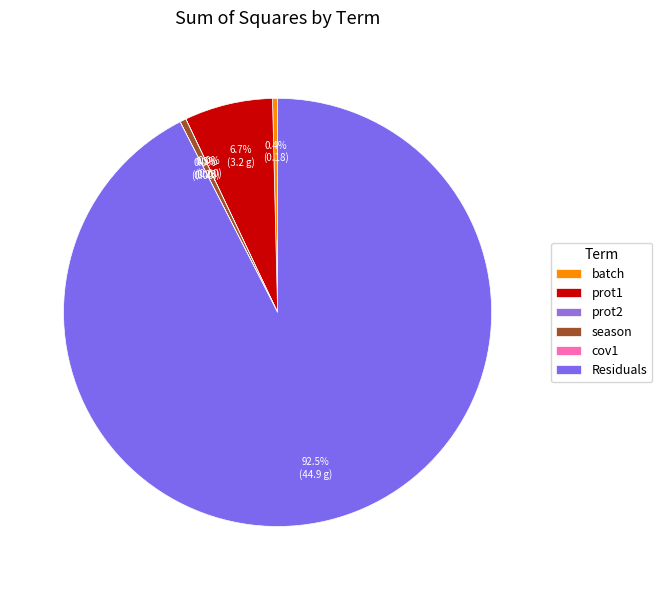

Rank the categories by value from highest to lowest.

Residuals, prot1, season, batch, prot2, cov1